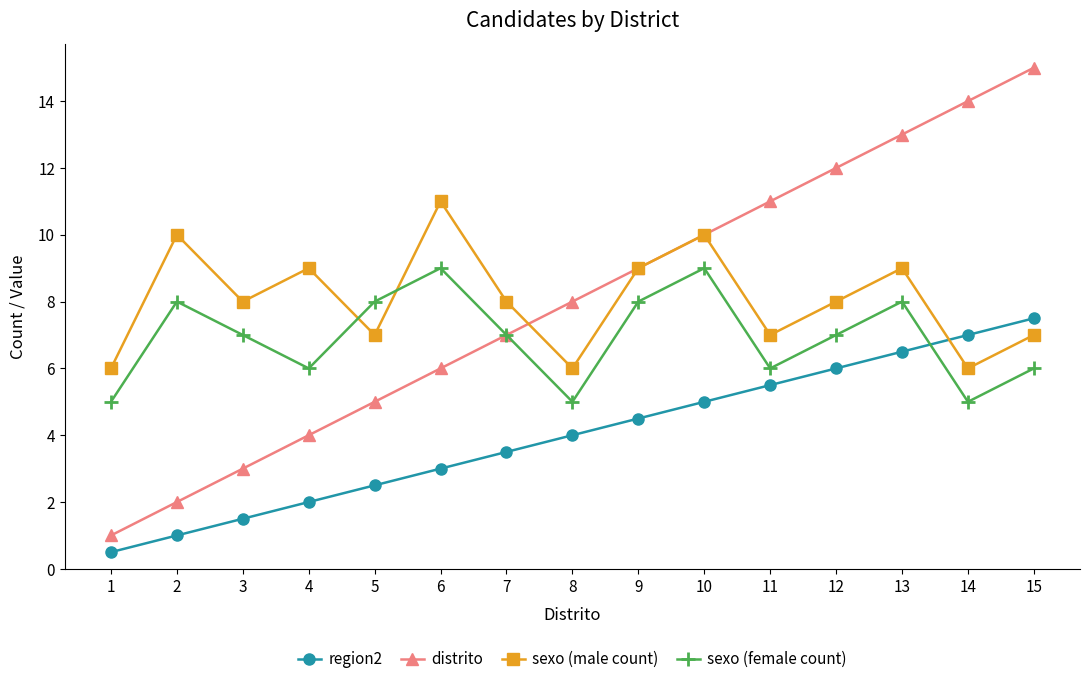

After their last crossing, which series has the higher values: sexo (male count) or distrito?

distrito